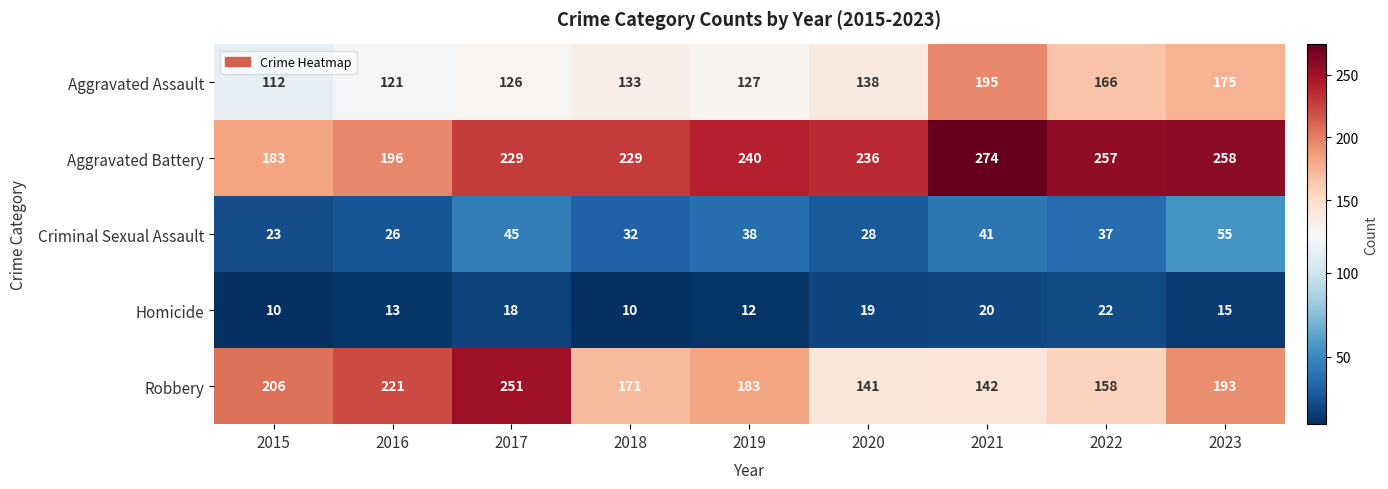

True or false: Criminal Sexual Assault has a value of 15 at 2017.

False